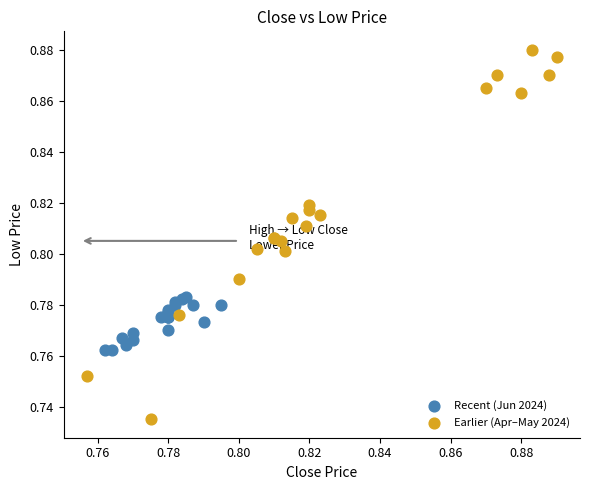

Which series contains the lowest Y value?

Earlier (Apr–May 2024)